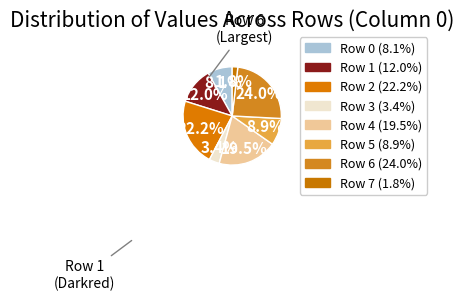

Is there any slice that represents more than half of the pie?

No